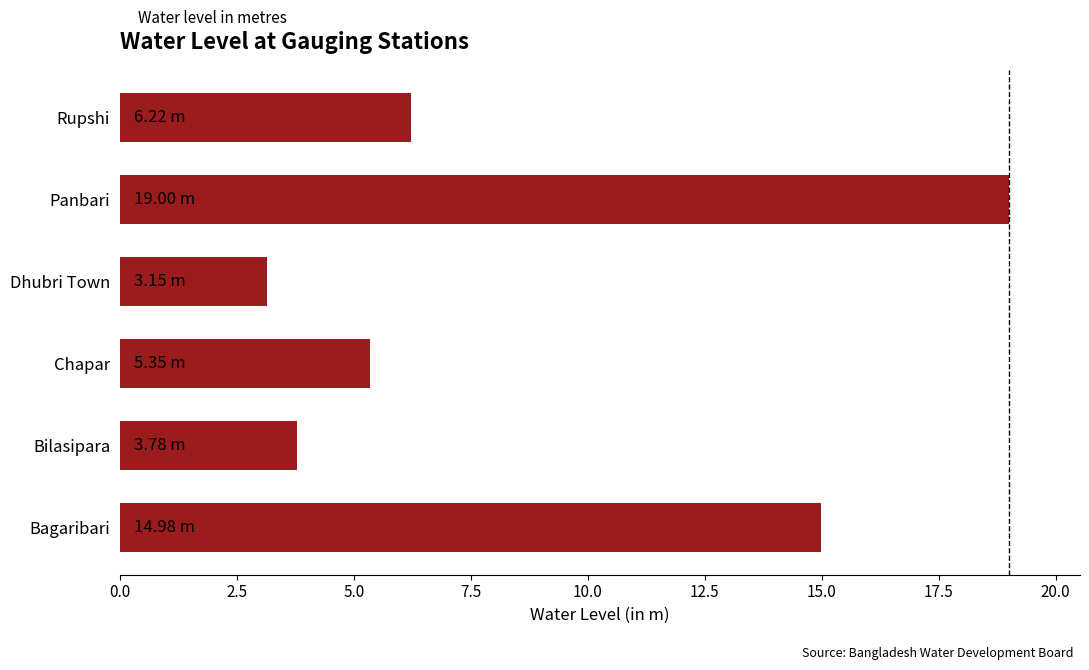

At which label is the value closest to 11?

Bagaribari